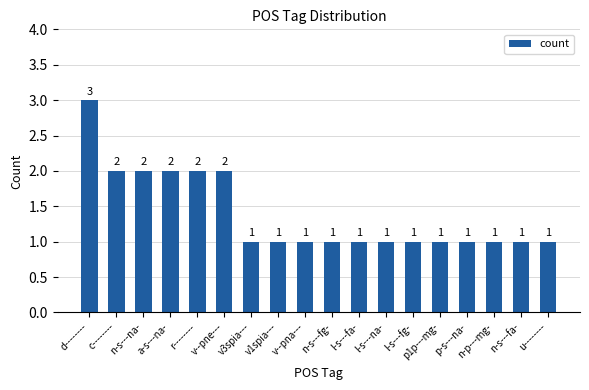

How many values are between 1 and 2?

17